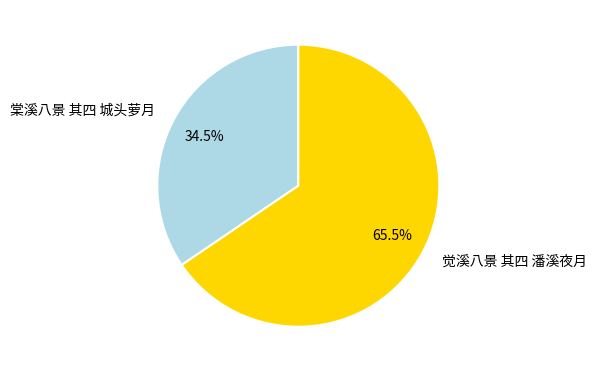

Count the number of slices in the pie.

2